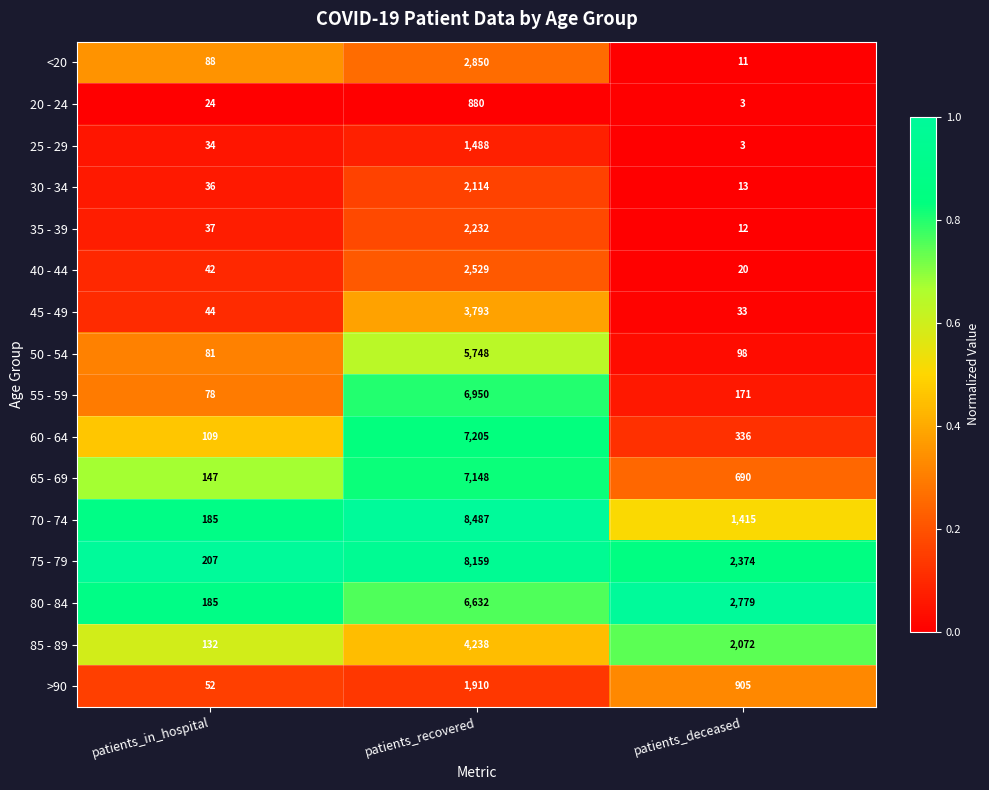

Is the value of 35 - 39 at patients_recovered greater than the value of <20 at patients_deceased?

Yes